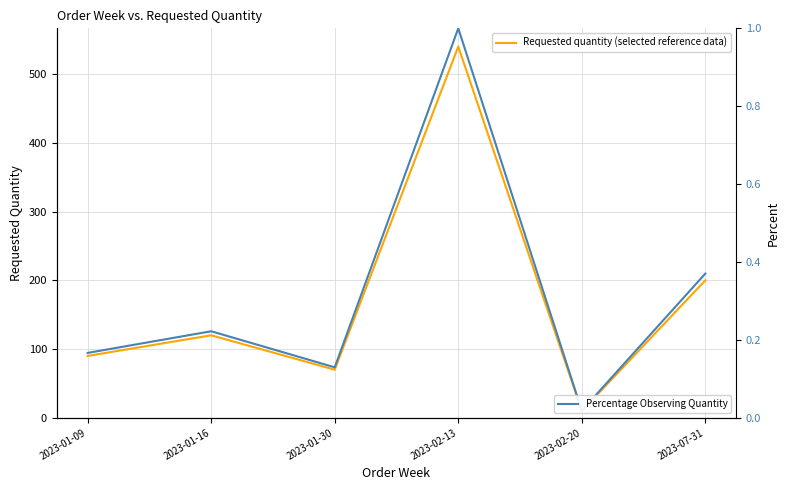

Read the Requested quantity (selected reference data) value at 2023-01-30.

70